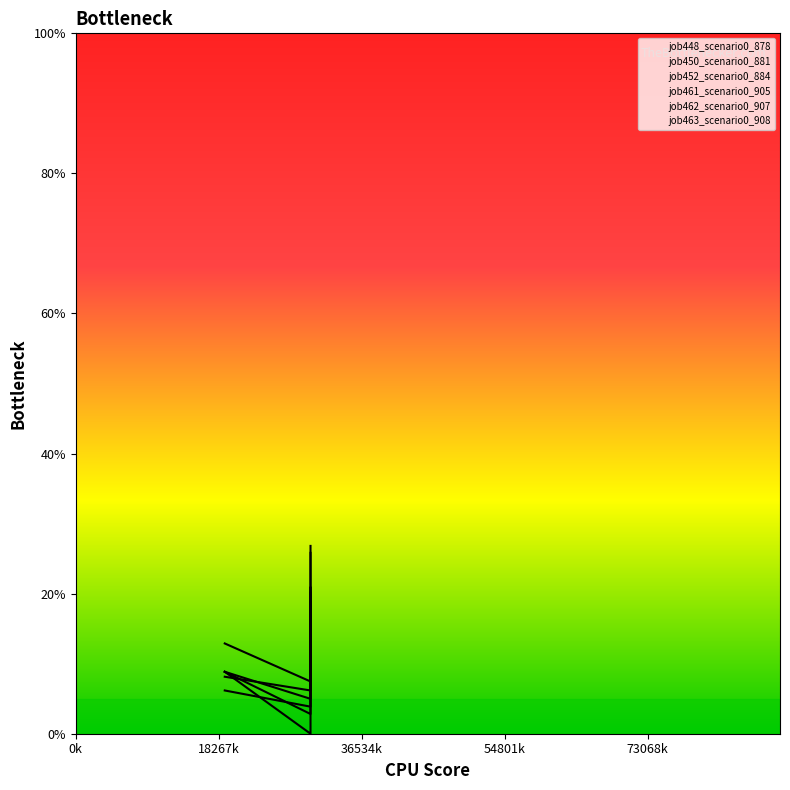

Is the value of job463_scenario0_908 at B14 greater than the value of job452_scenario0_884 at B11?

No